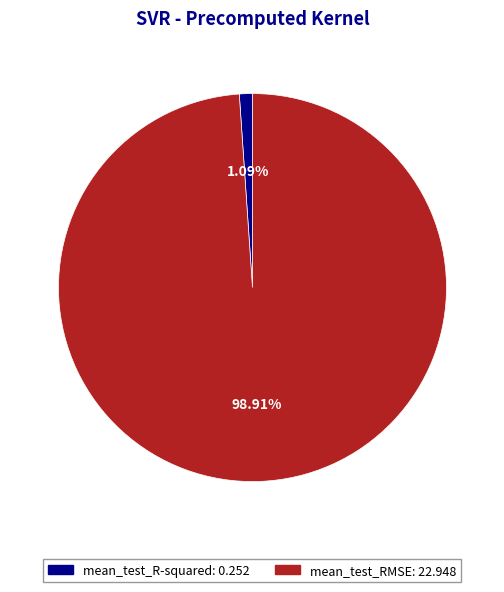

Count the number of slices in the pie.

2